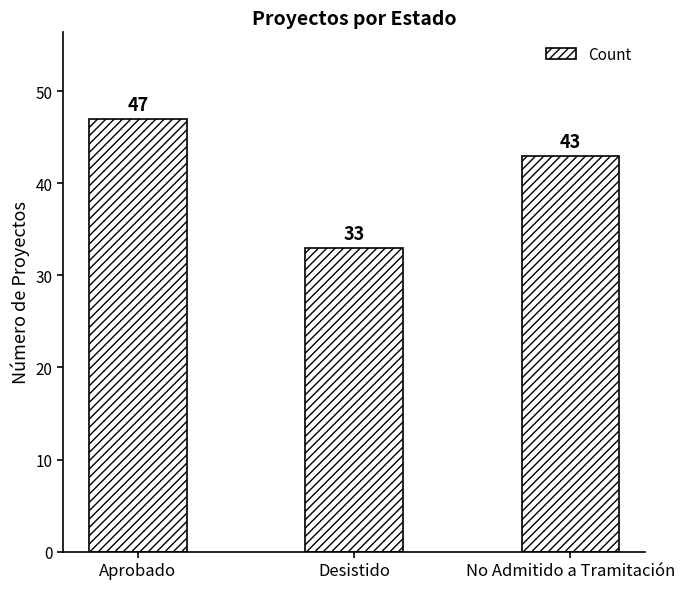

At which label is the value closest to 40?

No Admitido a Tramitación